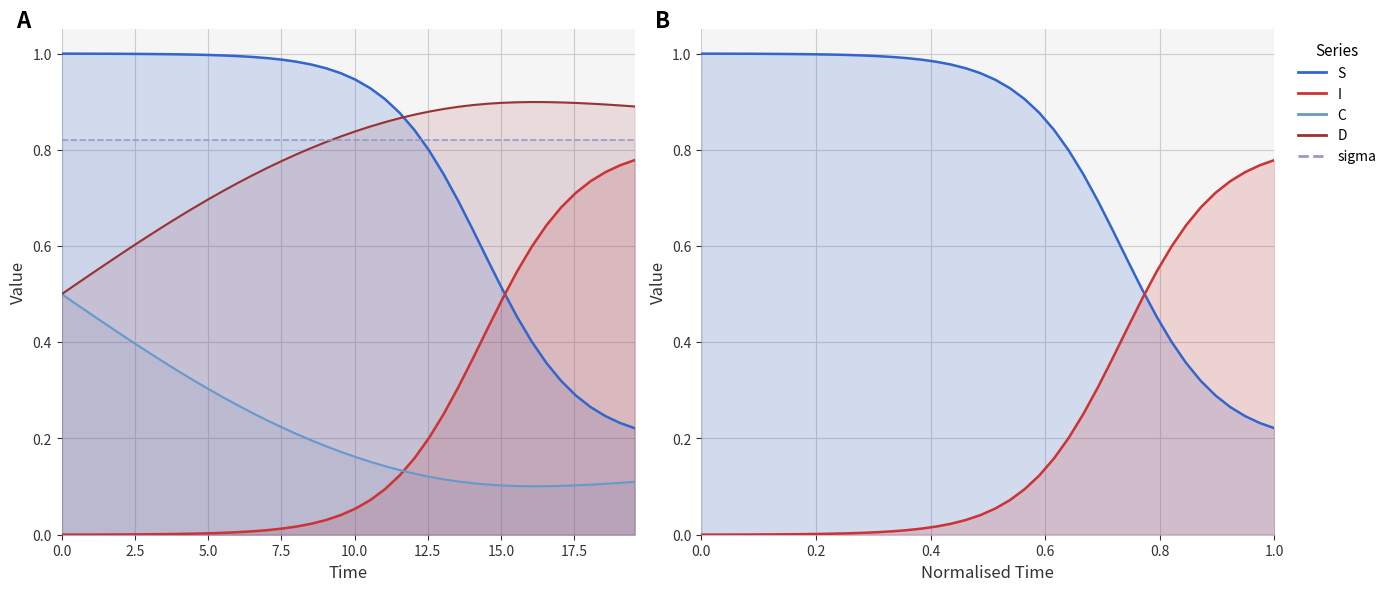

Which series has the widest spread of values?

I